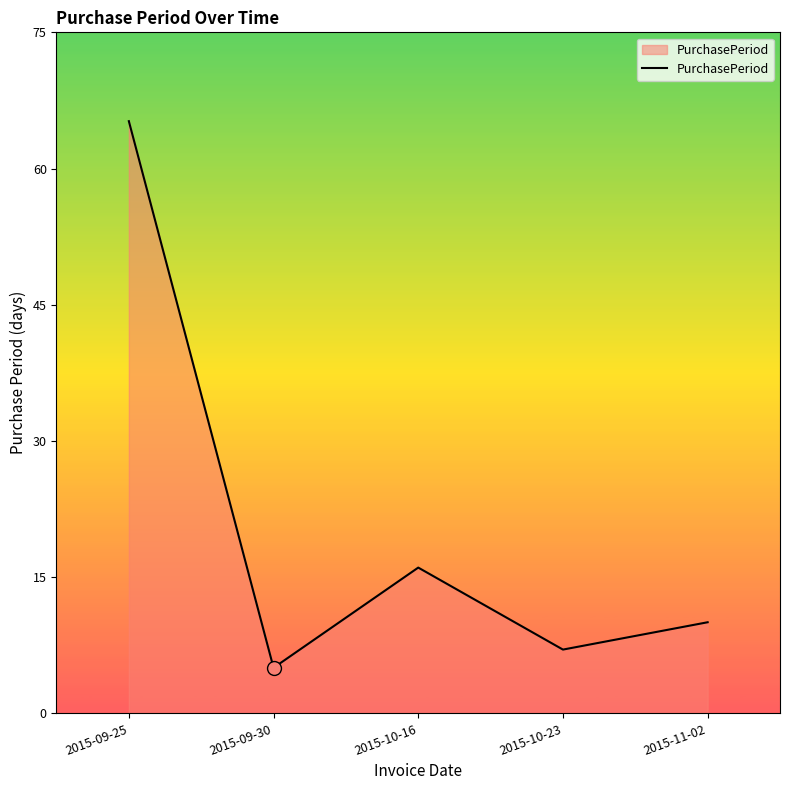

Does the chart have visible grid lines?

No